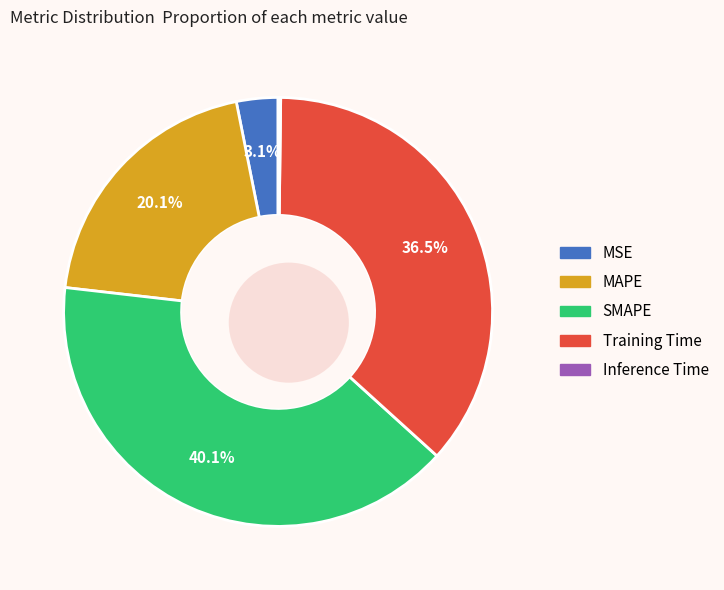

Does MSE account for over 50% of the chart?

No